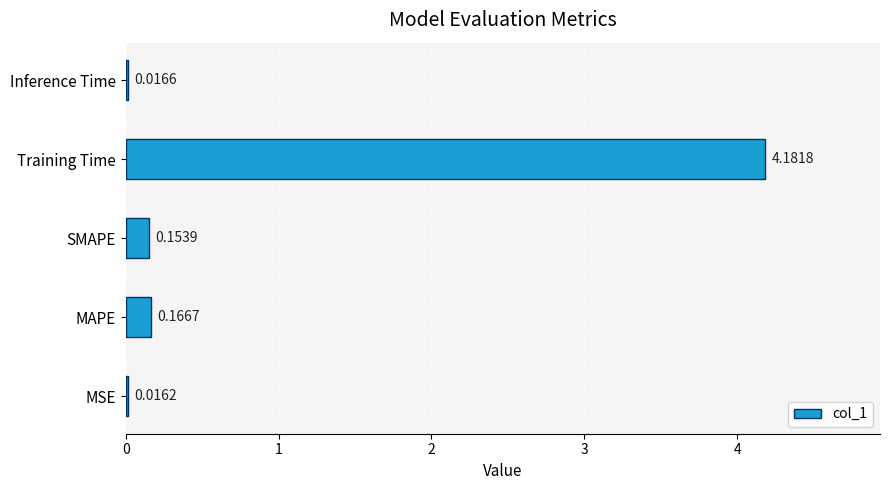

What is the change in value from Training Time to Inference Time?

-4.2